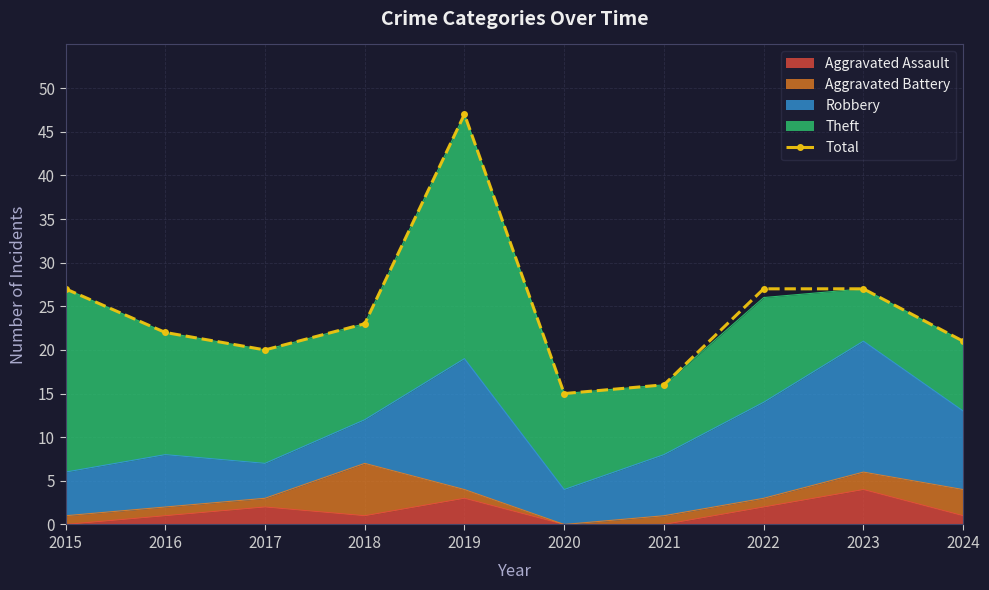

List the labels in order of value, largest first.

2019, 2015, 2022, 2023, 2018, 2016, 2024, 2017, 2021, 2020